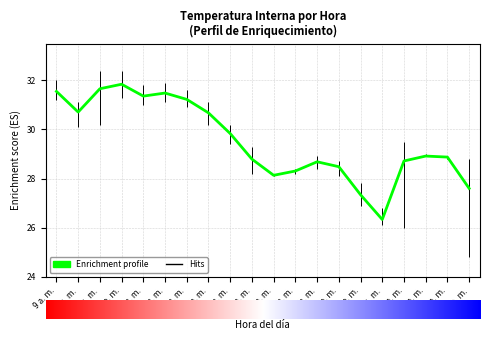

True or false: there are more than 1 points higher than both neighbors.

True